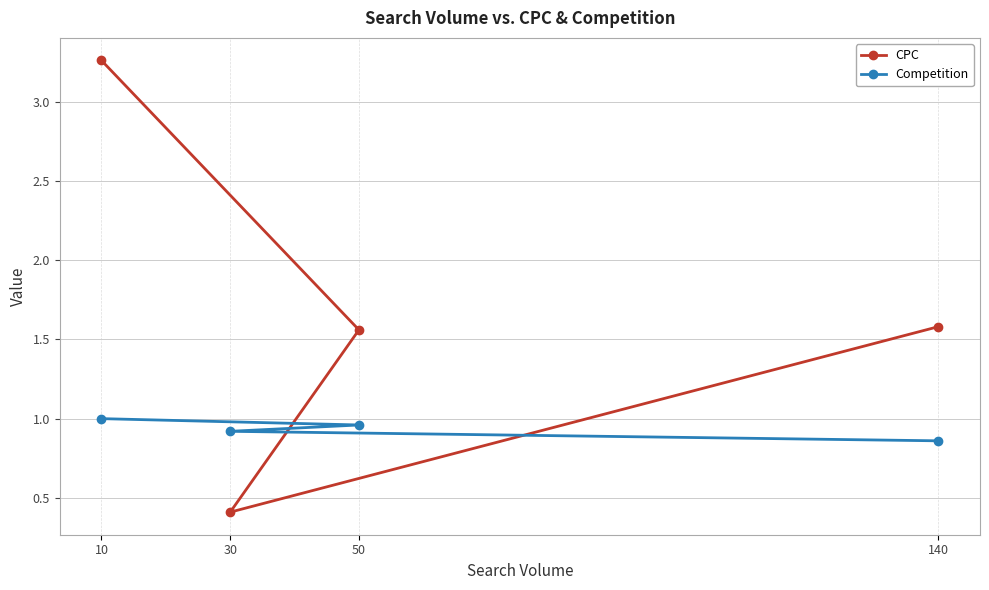

Is it true that CPC equals 0.4 at 30?

True